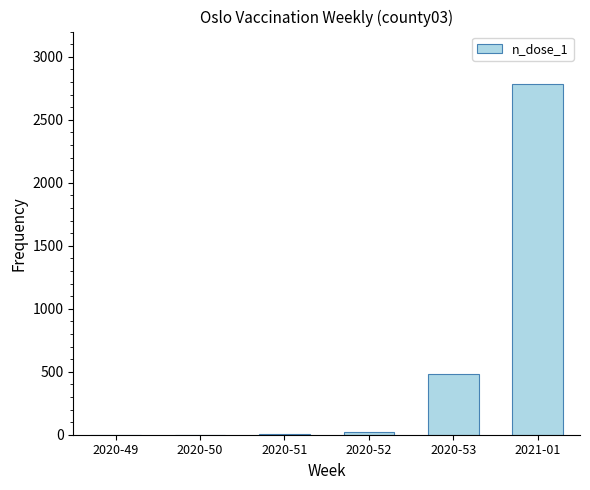

What is the maximum value shown in the chart?

2783